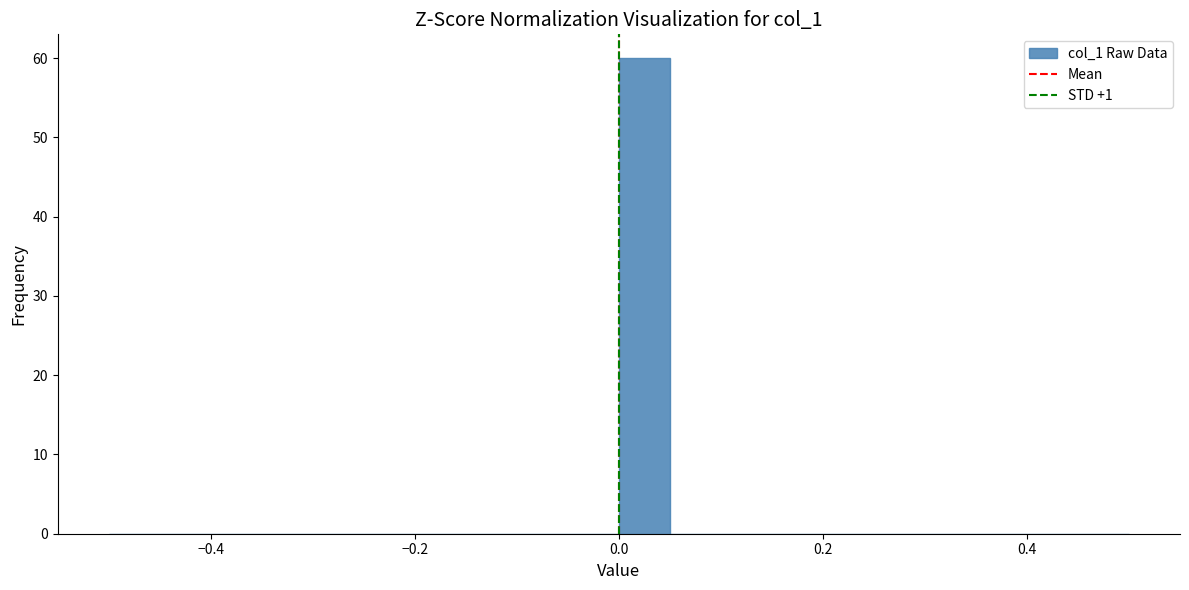

Read against the x-axis, roughly where is the centre of the tallest bar?

0.02